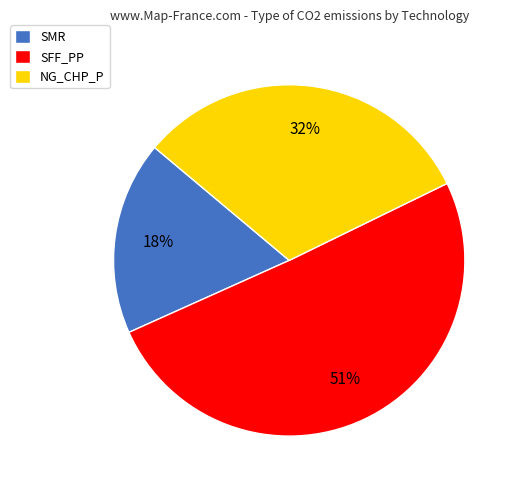

How many segments does this pie chart have?

3